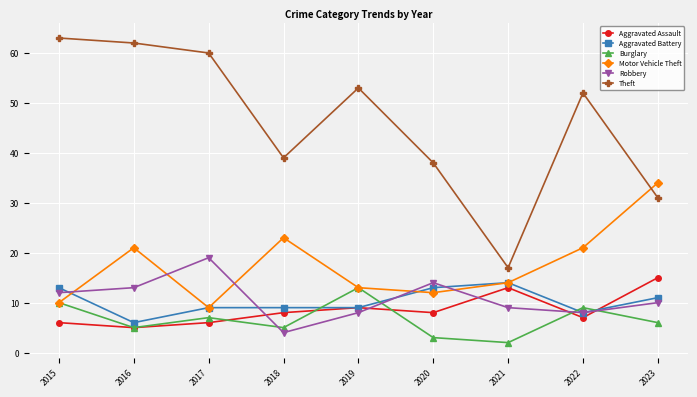

Which series has the largest total across all categories?

Theft